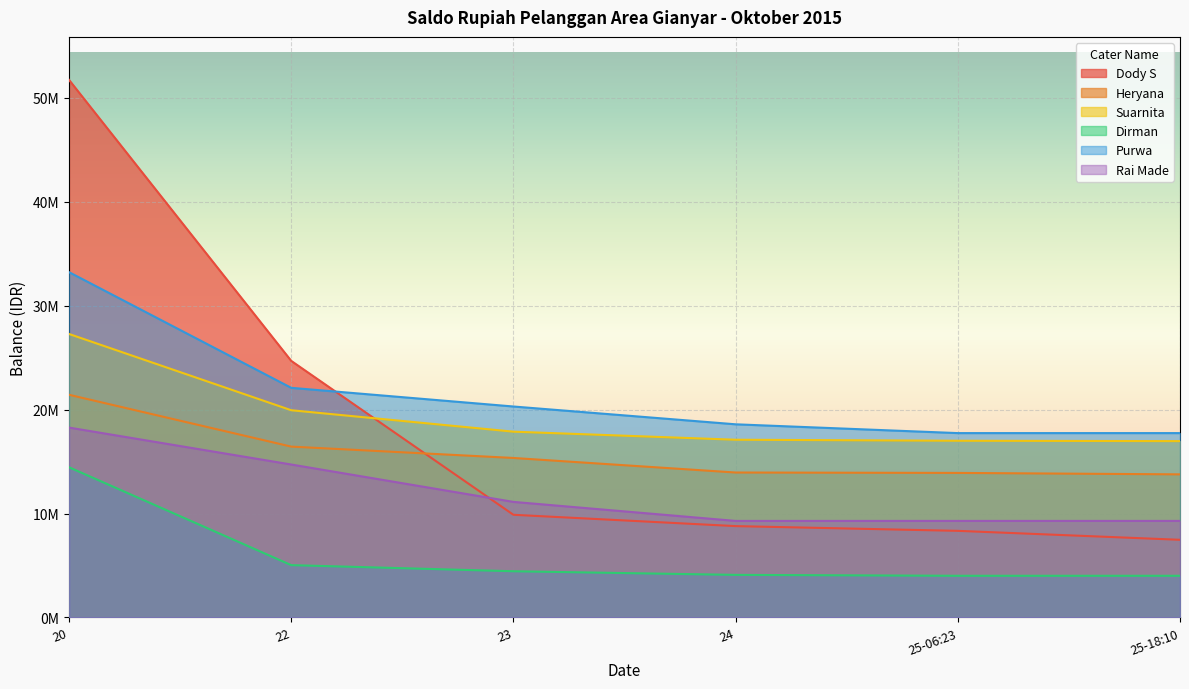

Reading left to right, what are all the values shown in this chart?

Dody S: 51710270	24682752	9879027	8788794	8334096	7473036
Heryana: 21422404	16436234	15344460	13944585	13906159	13767227
Suarnita: 27271218	19936251	17873776	17098020	17000585	16964882
Dirman: 14450719	5036281	4447728	4098619	4011823	4011823
Purwa: 33217076	22090630	20294515	18582627	17736393	17736393
Rai Made: 18267205	14715057	11119942	9289650	9289650	9289650